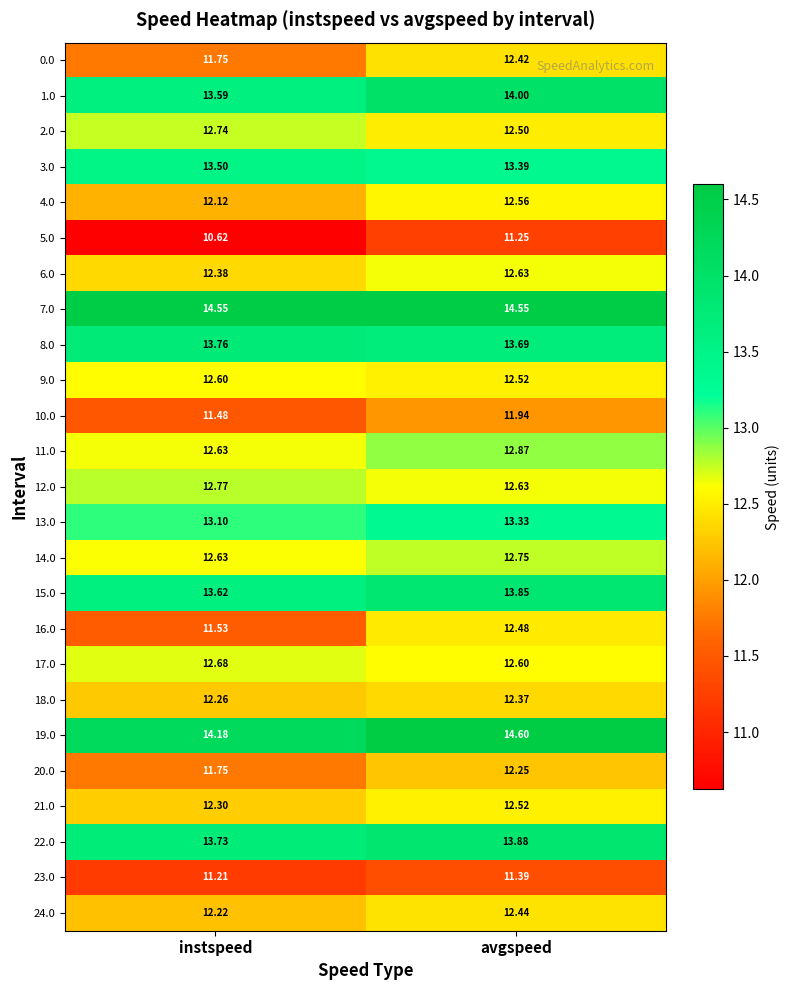

Which series has the widest spread of values?

16.0